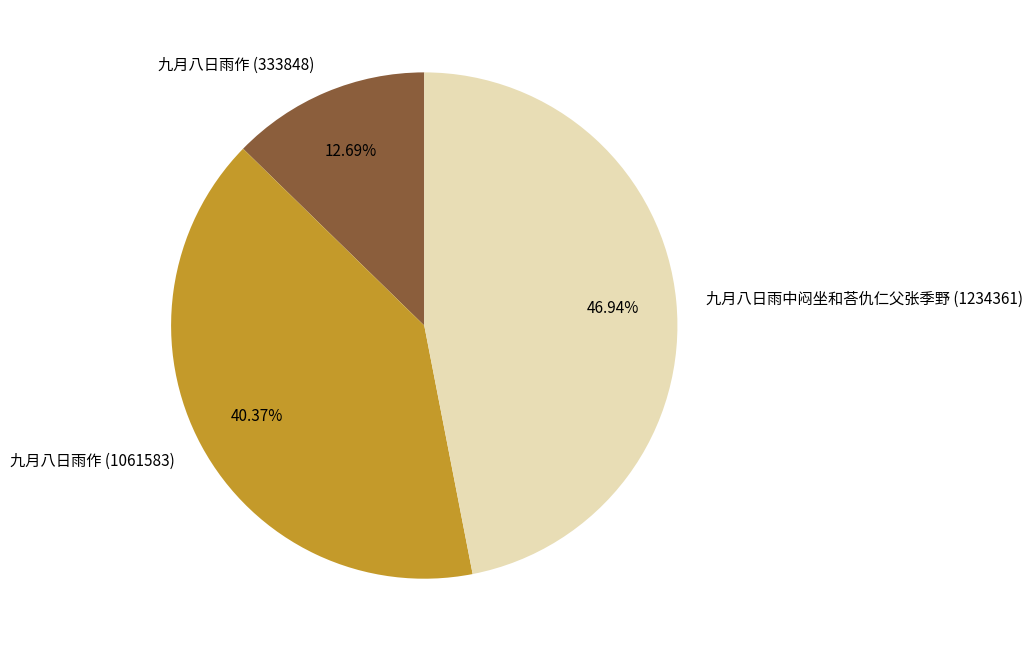

Combined, do 九月八日雨作 (1061583) and 九月八日雨作 (333848) account for over 50%?

Yes